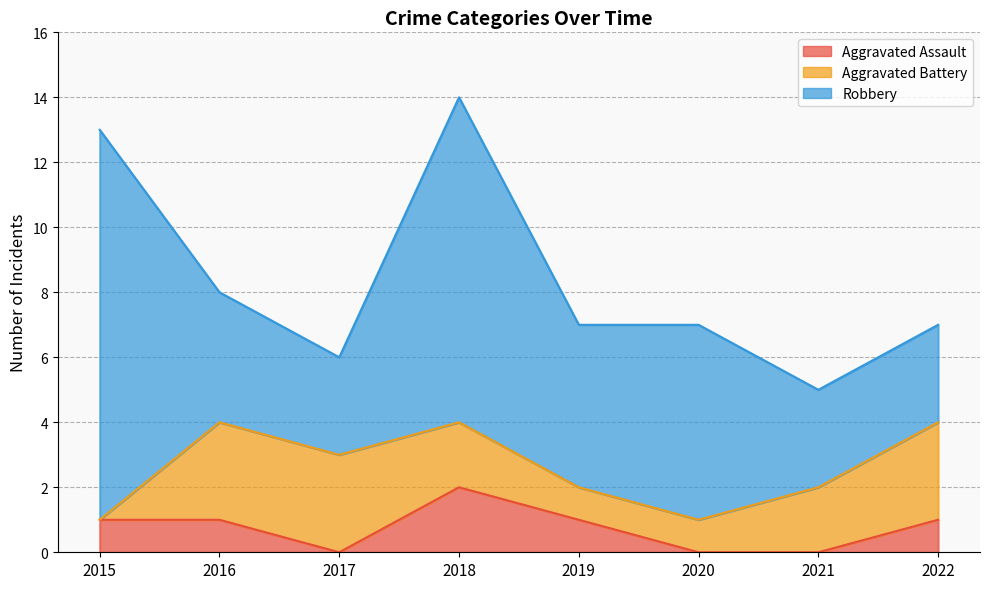

The value of Robbery at 2016 is 4. True or false?

True